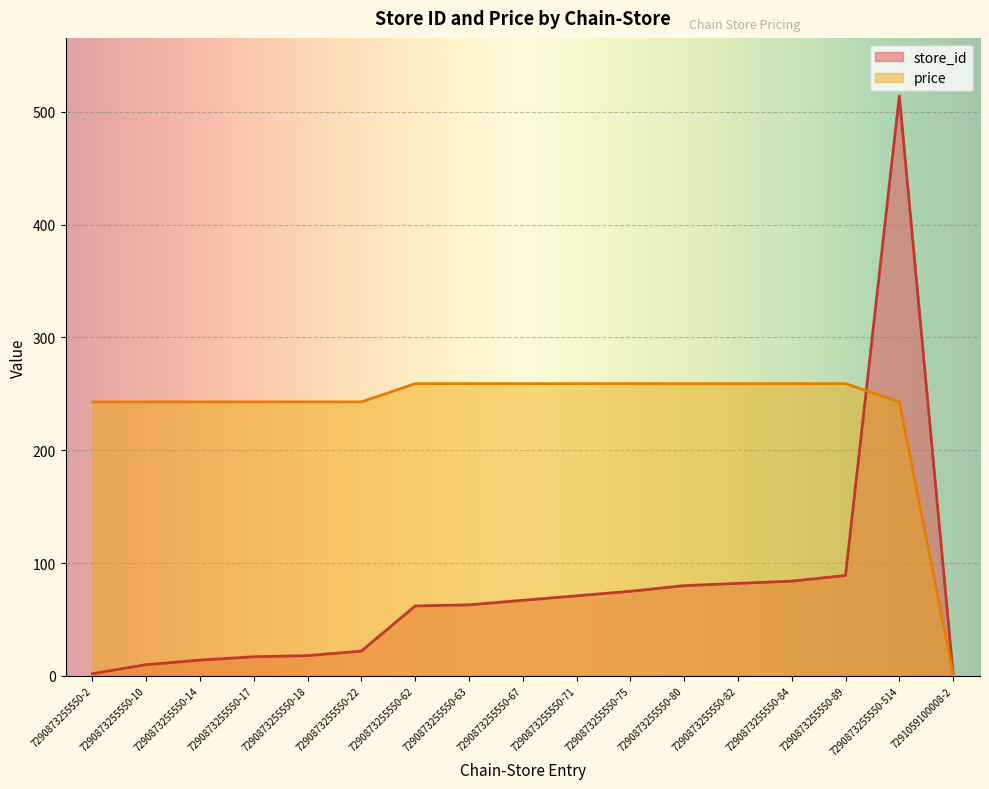

How many data points does each series have?

17